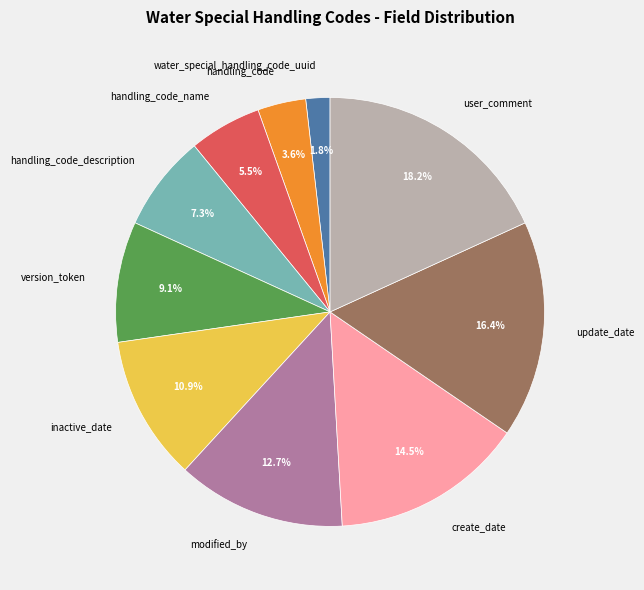

To the nearest percent, what is the difference between the inactive_date and modified_by slice percentages?

2%